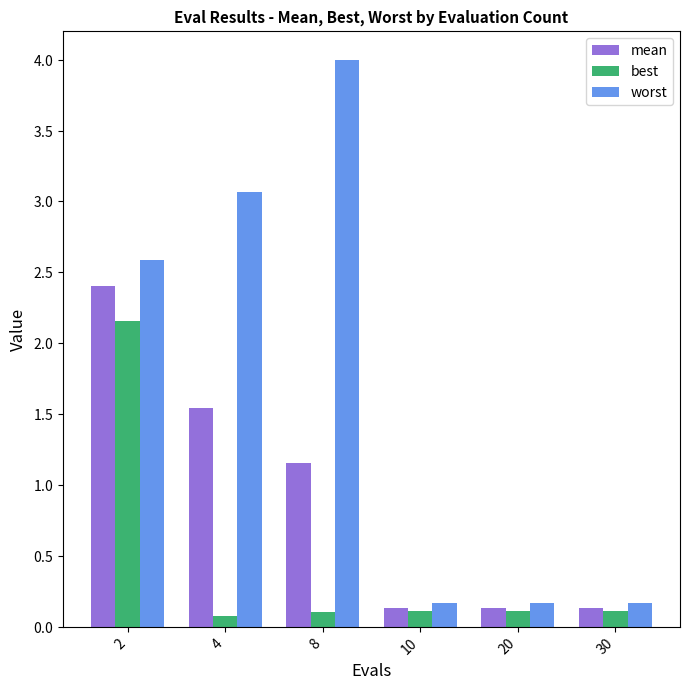

Are the bars horizontal?

No